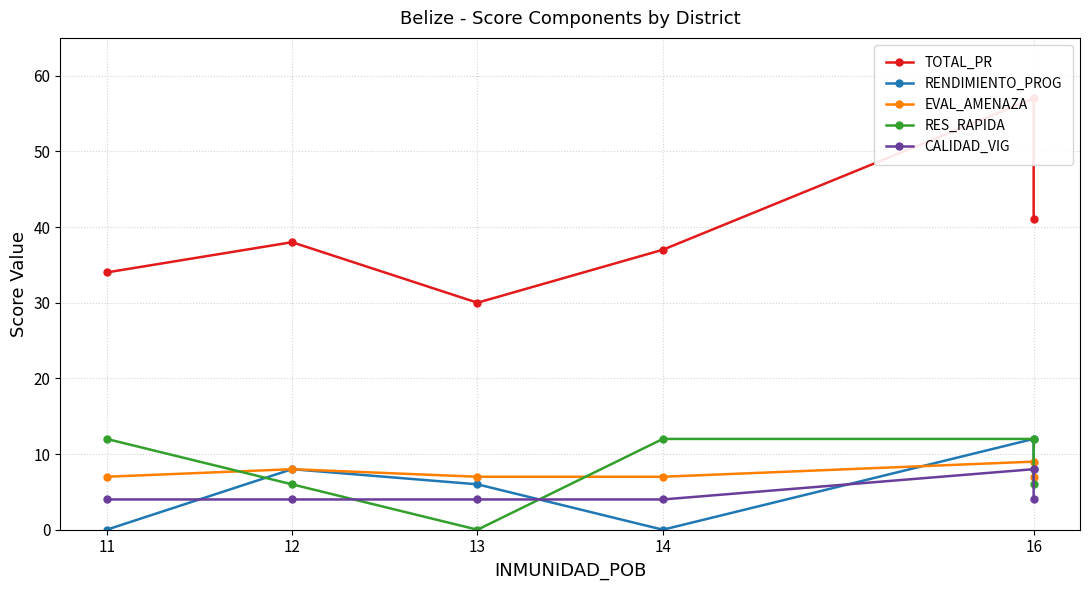

True or false: TOTAL_PR and RENDIMIENTO_PROG cross at least once.

False